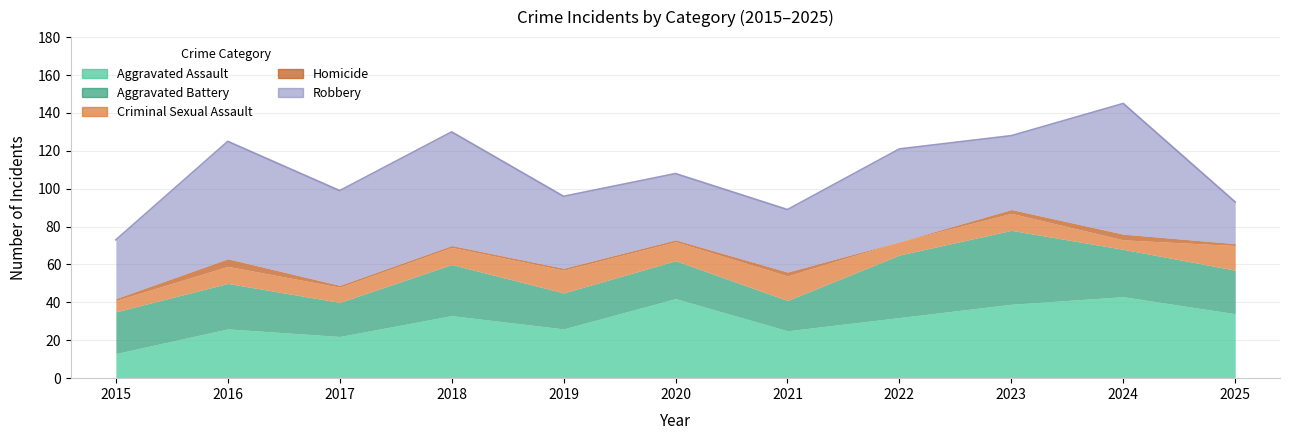

What is the difference between the maximum and minimum values in the Aggravated Battery series?

23